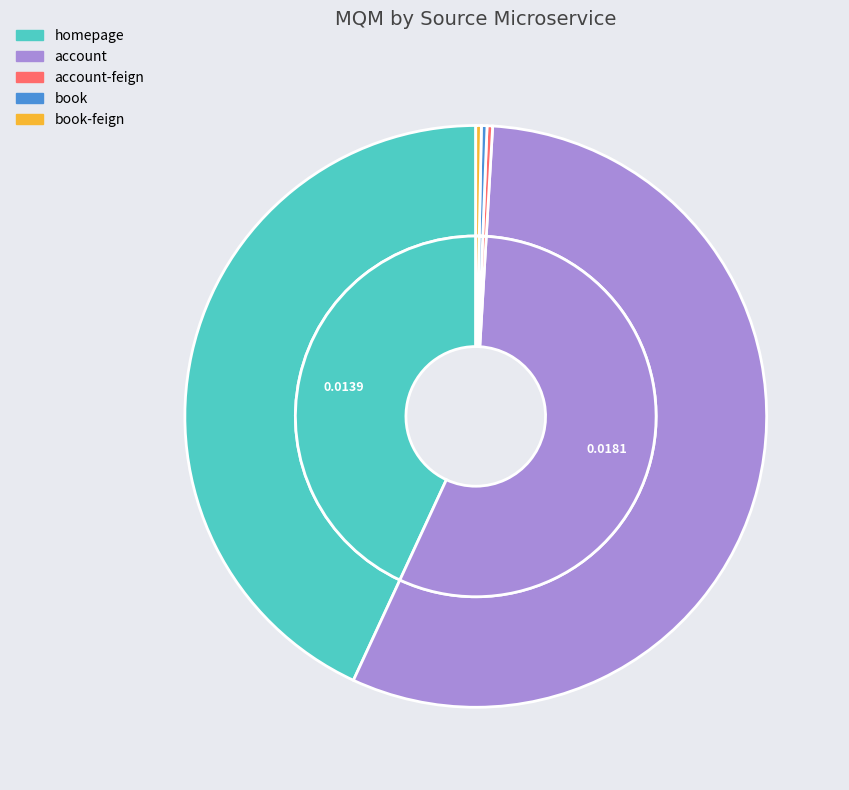

How many slices are in this pie chart?

5